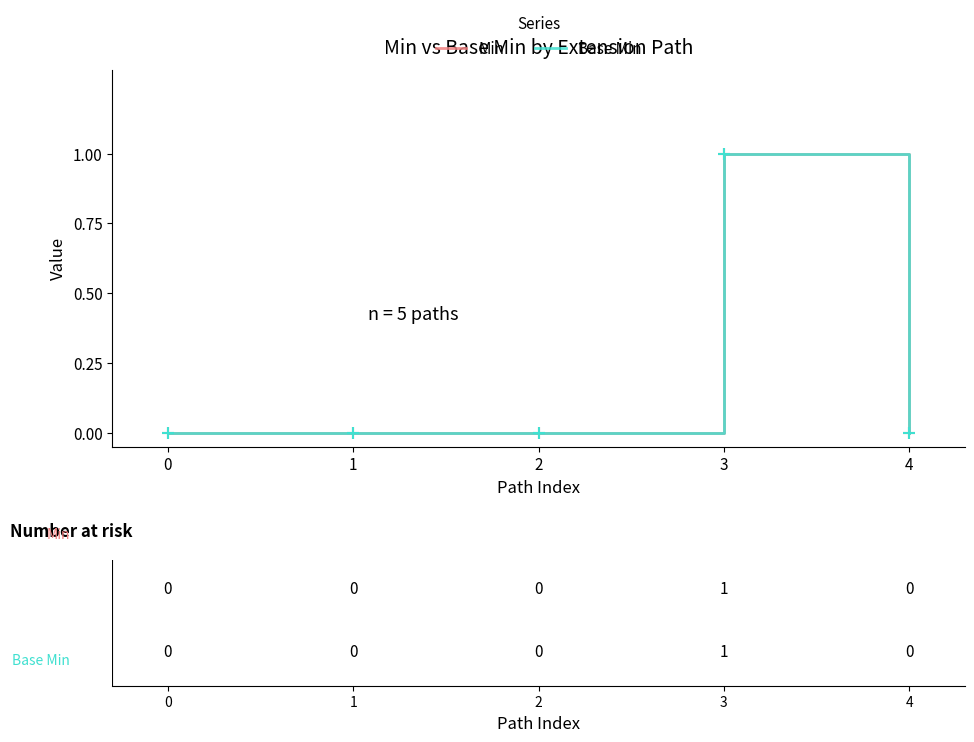

Does the chart display data point markers on the line(s)?

No